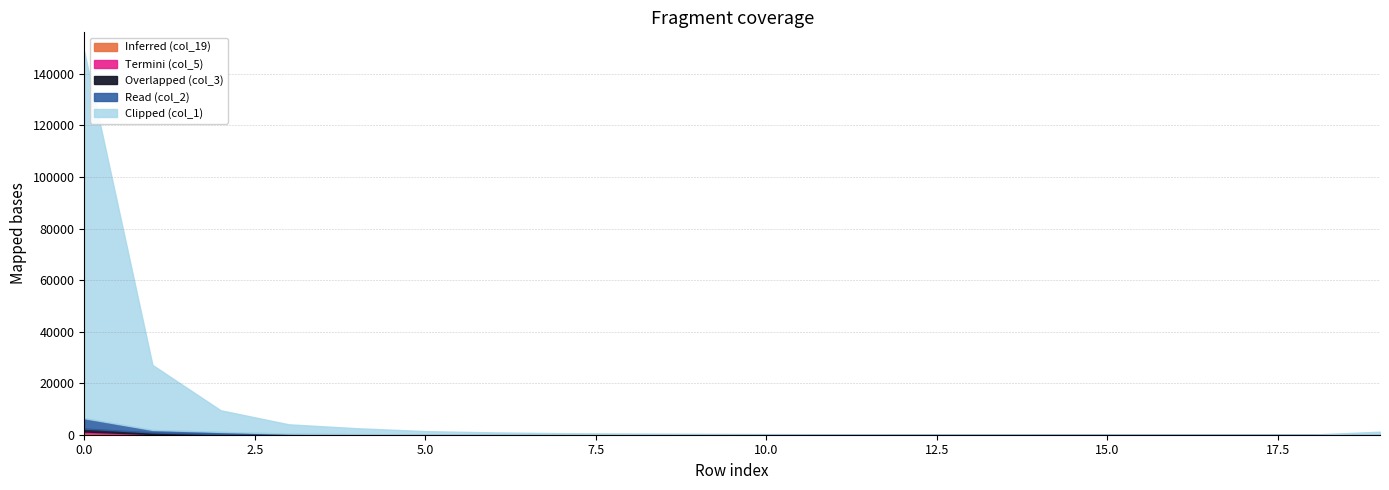

Does the chart display data point markers on the line(s)?

No